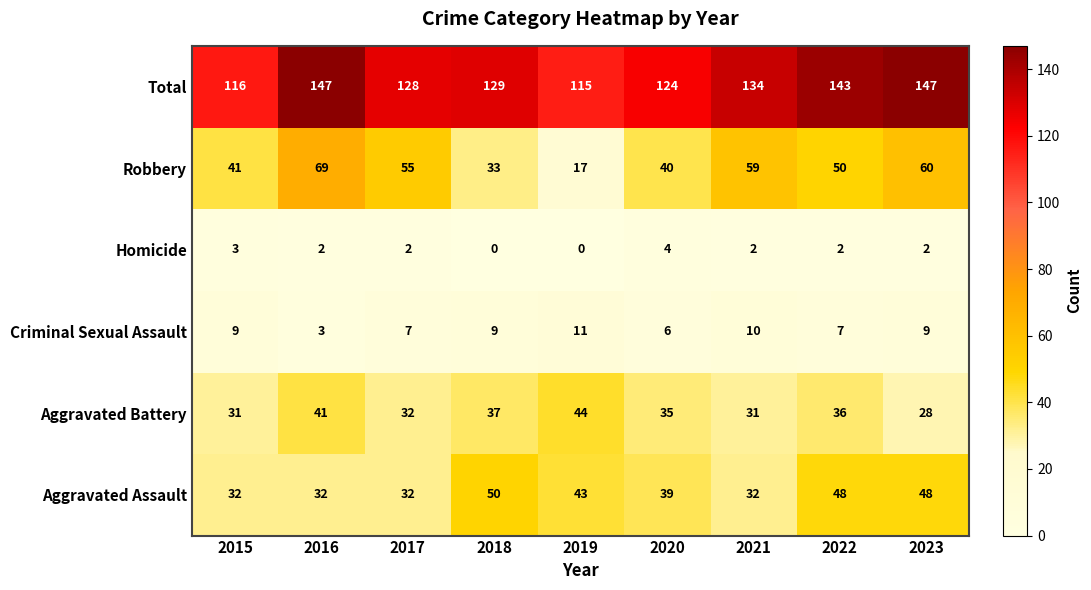

What is the greatest value displayed?

147